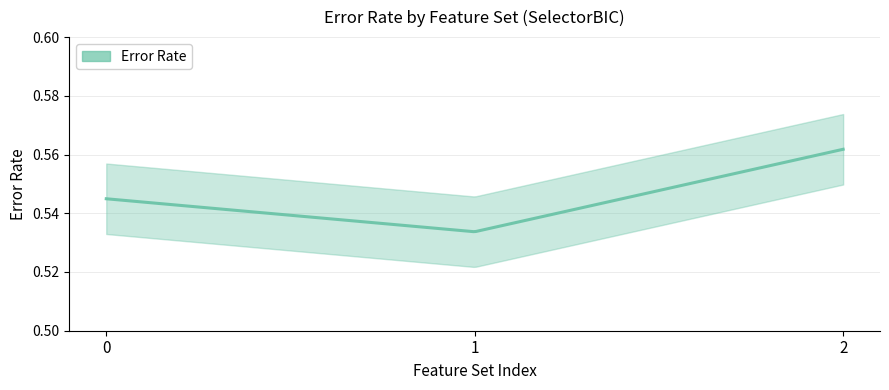

What is the sum of the values at 0 and 1?

1.1